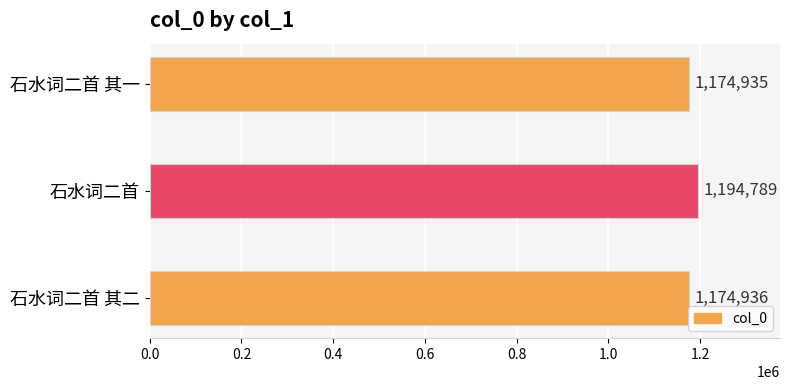

What is the label of the 1st bar from the bottom?

石水词二首 其二